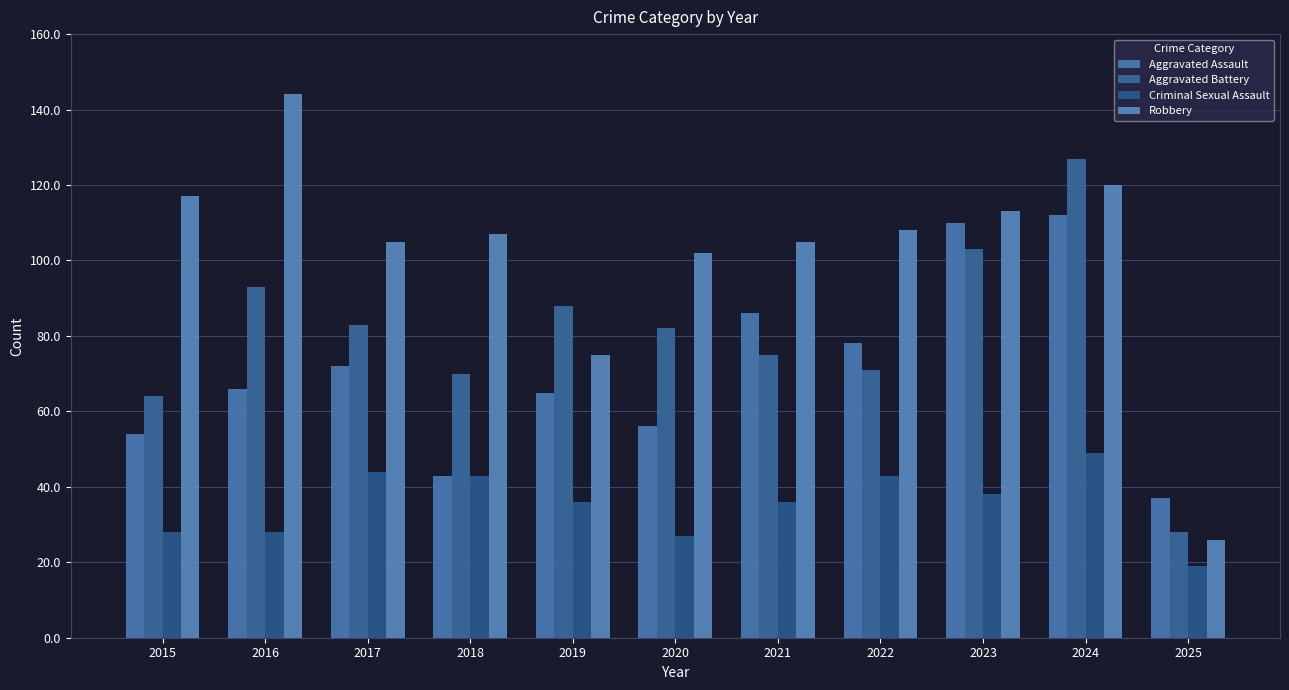

What is the value of the Robbery bar at the 5th from the left?

75